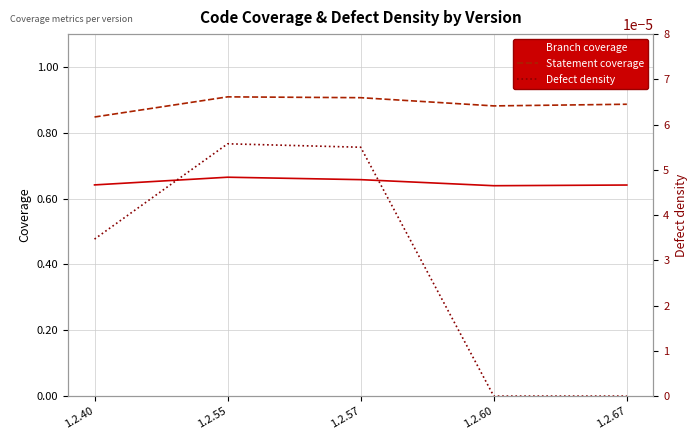

List the series in order of their peak value, highest first.

Statement coverage, Branch coverage, Defect density